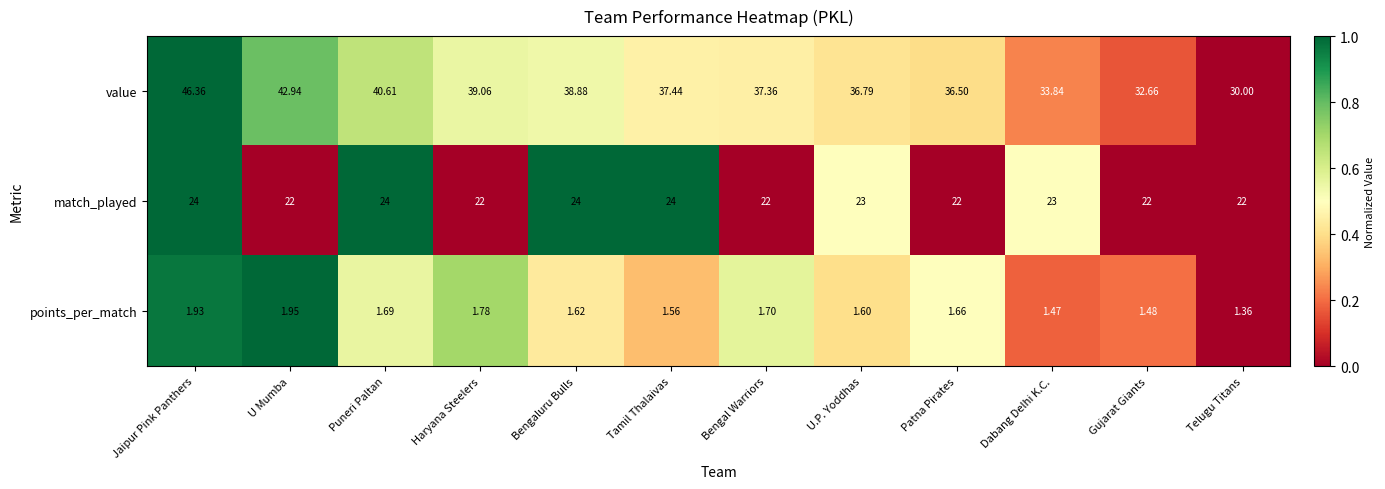

Which label corresponds to the largest value in the chart?

Jaipur Pink Panthers